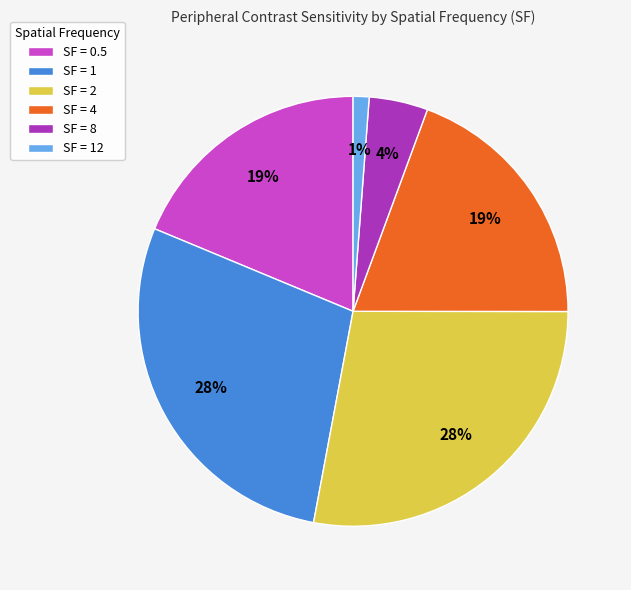

To the nearest percent, what percentage of the pie is SF = 2?

28%